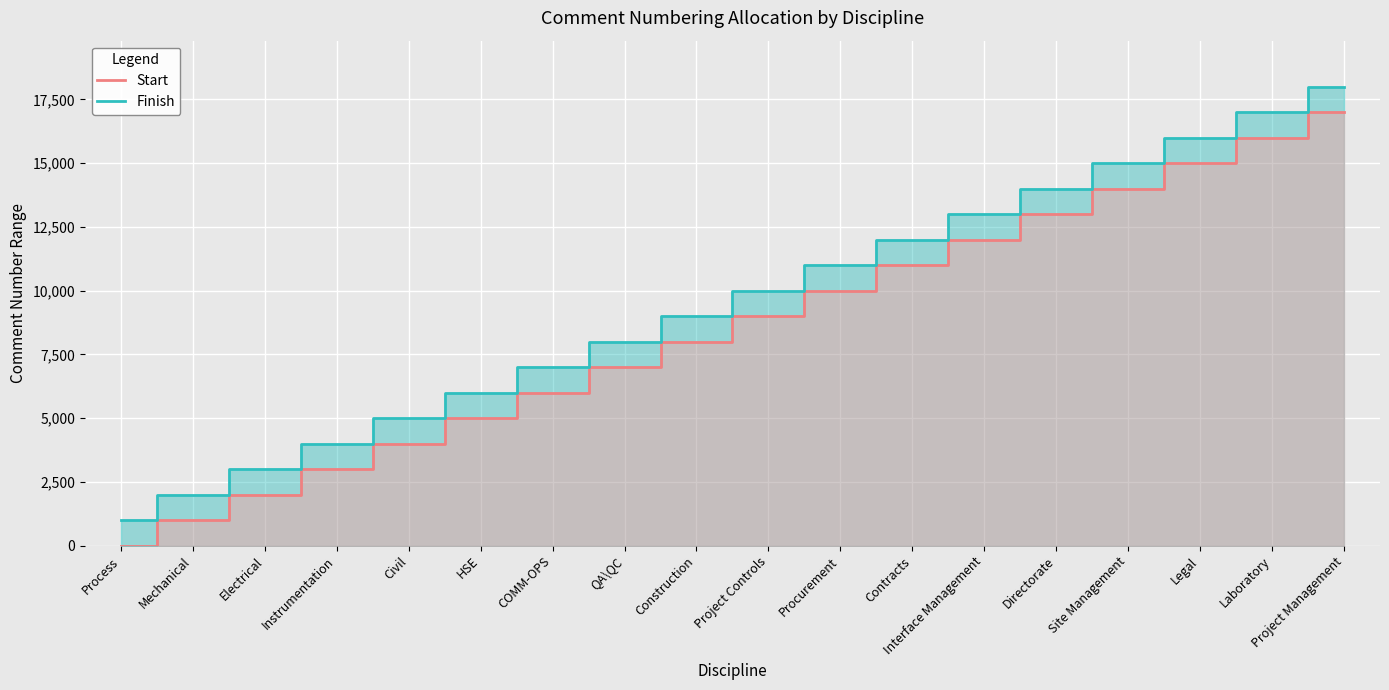

List the series in order of their peak value, highest first.

Finish, Start